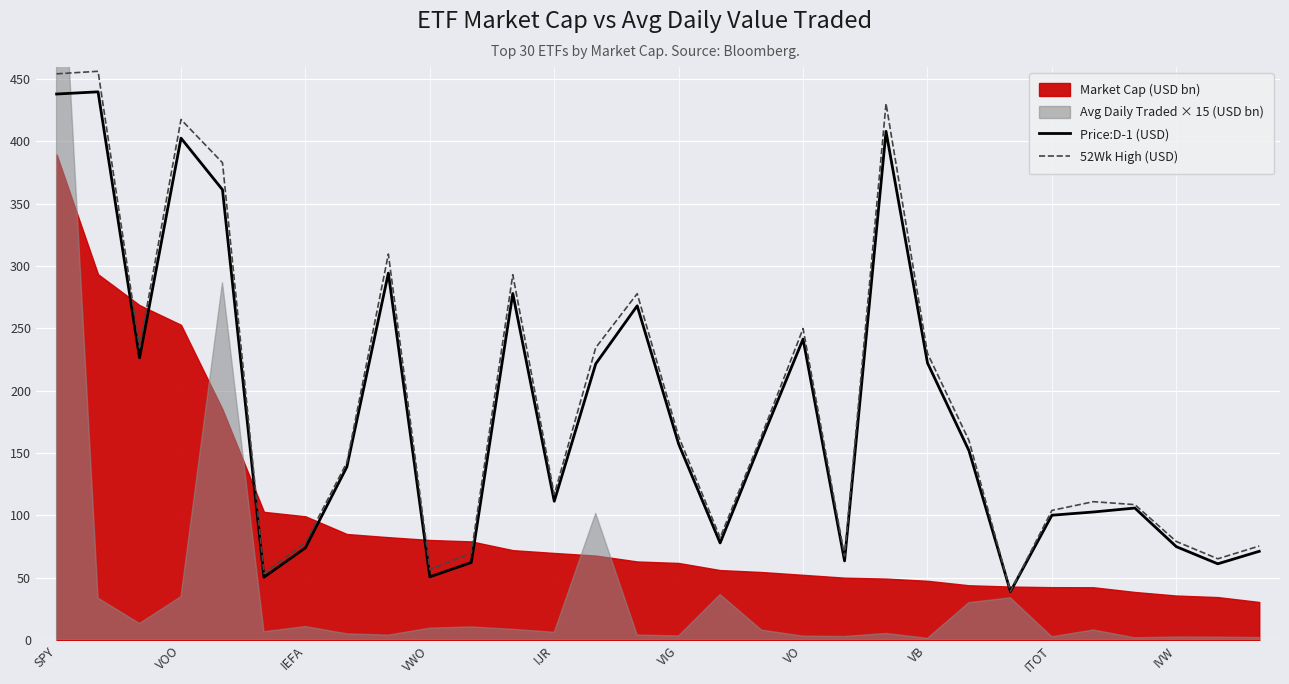

Does the chart display data point markers on the line(s)?

No